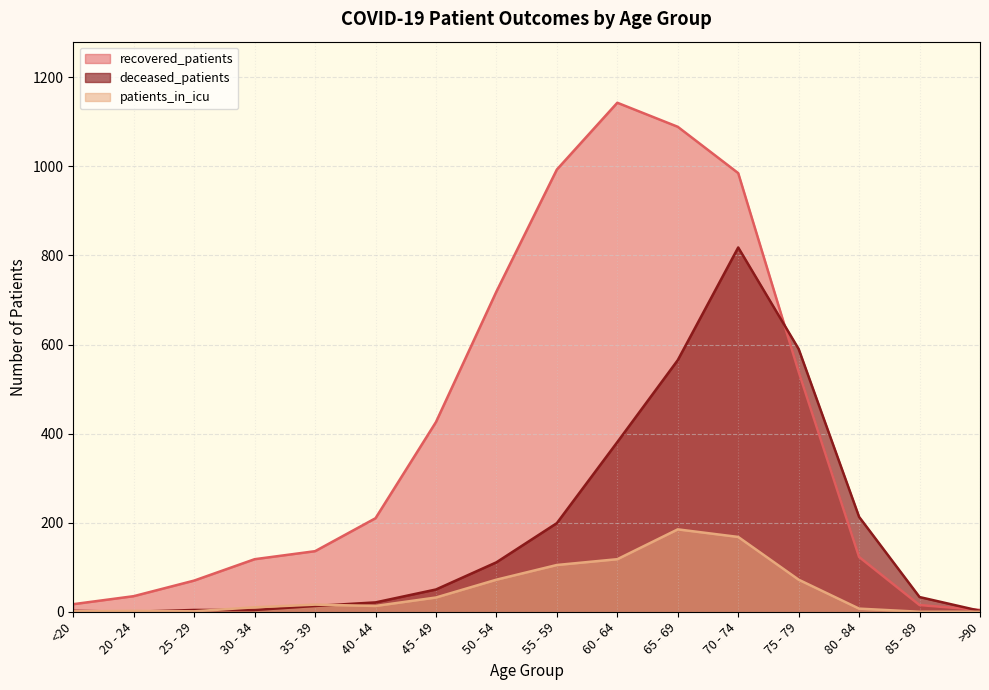

What is the label of the 9th point from the left?

55 - 59